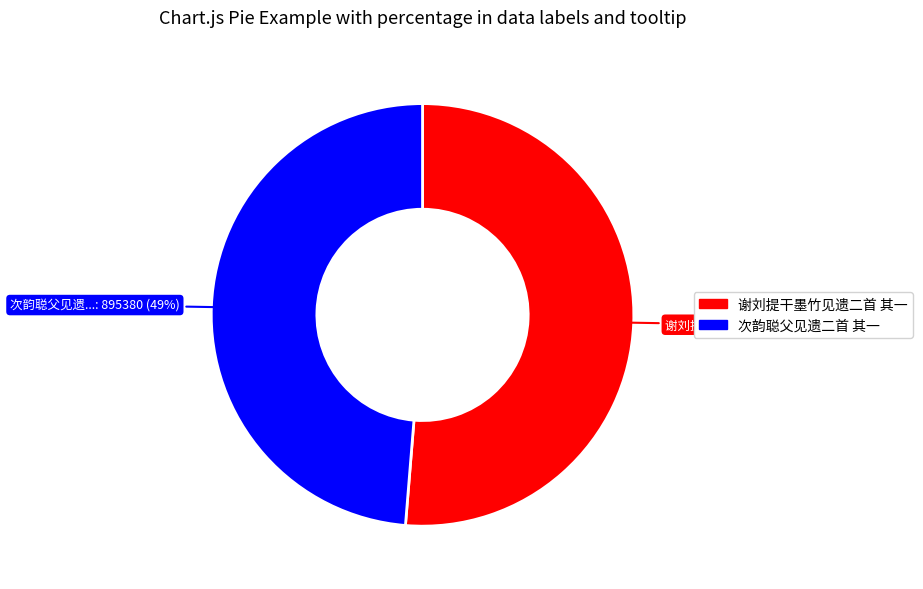

Rank the categories by value from lowest to highest.

次韵聪父见遗二首 其一, 谢刘提干墨竹见遗二首 其一